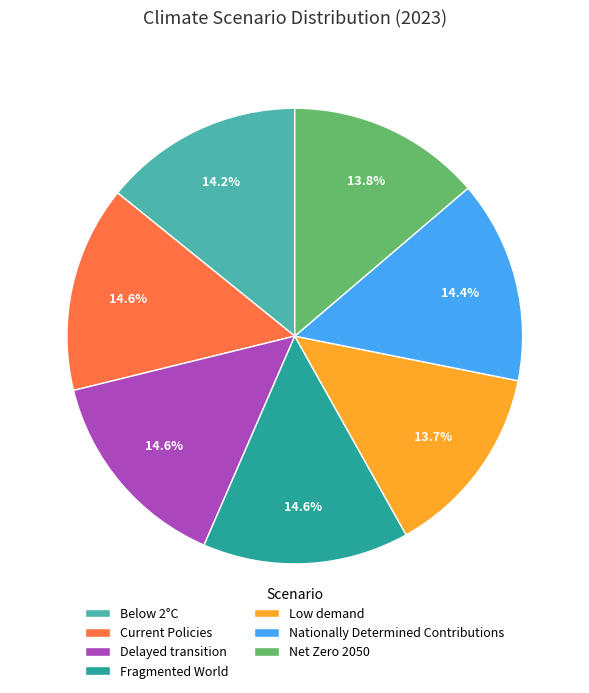

Is the sum of Below 2°C and Fragmented World greater than half?

No